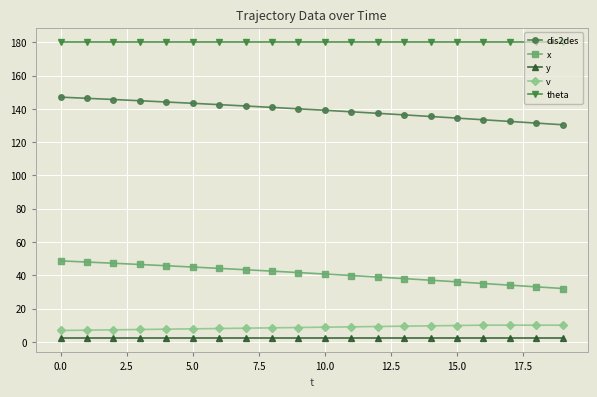

What is the minimum value for theta?

180.0